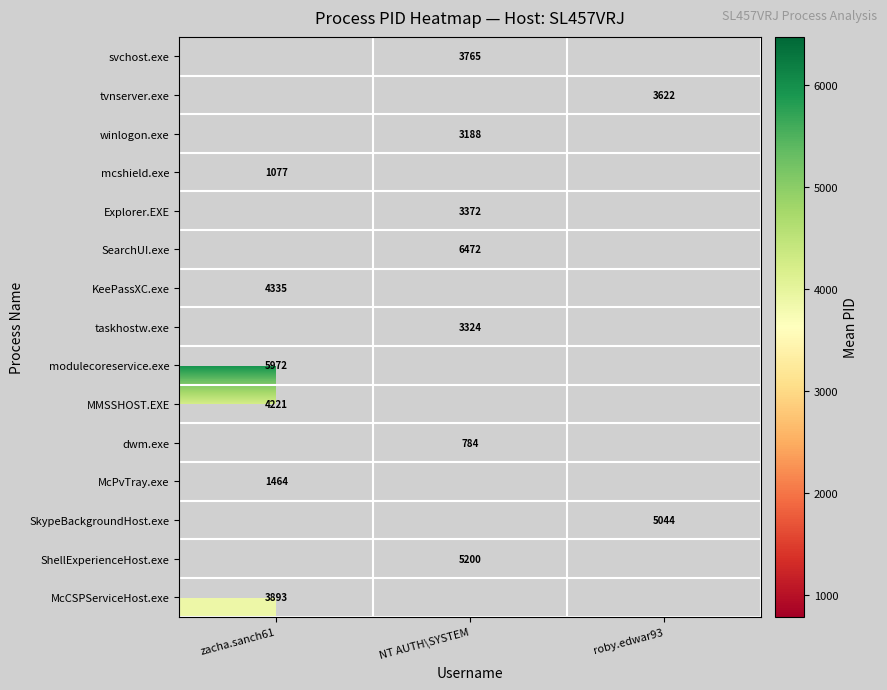

Is it true that SkypeBackgroundHost.exe equals 5044.0 at roby.edwar93?

True